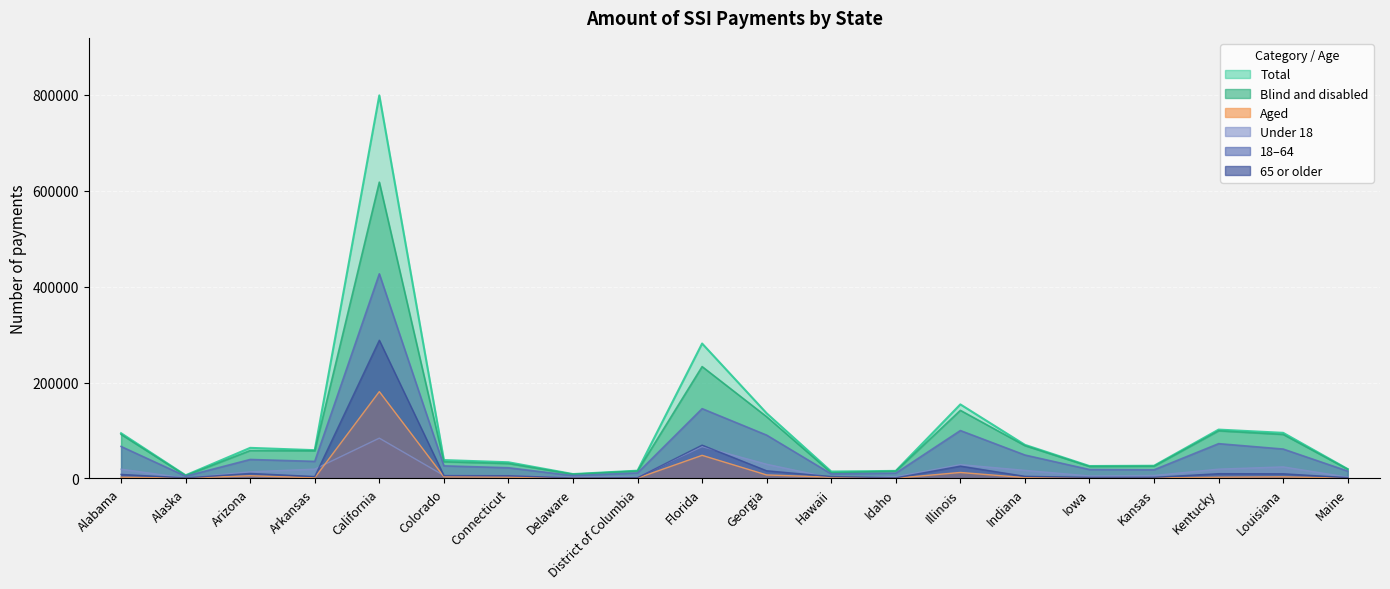

Read the Blind and disabled value at Colorado, to the nearest 50.

34750